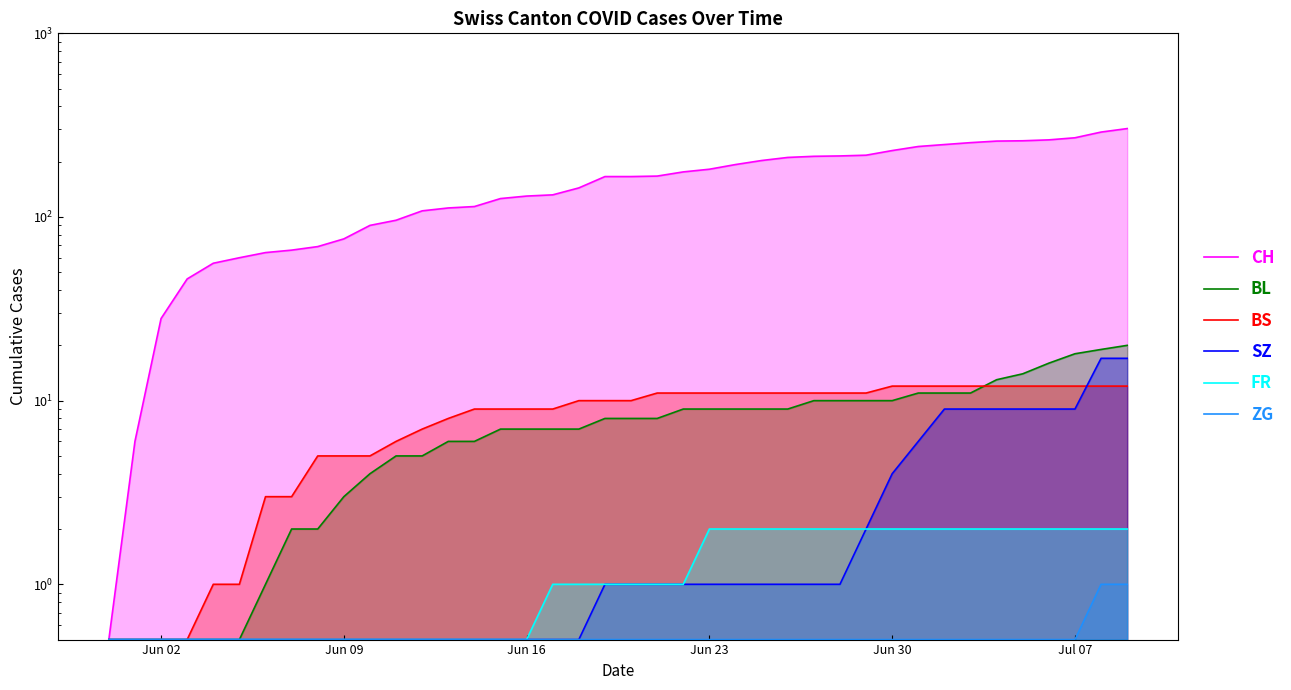

Which series has the largest range (max minus min)?

CH